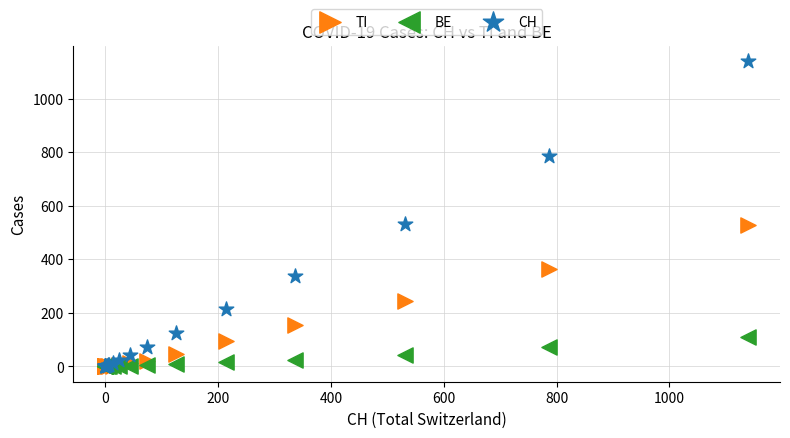

In the TI series, what Y value is closest to 264?

245